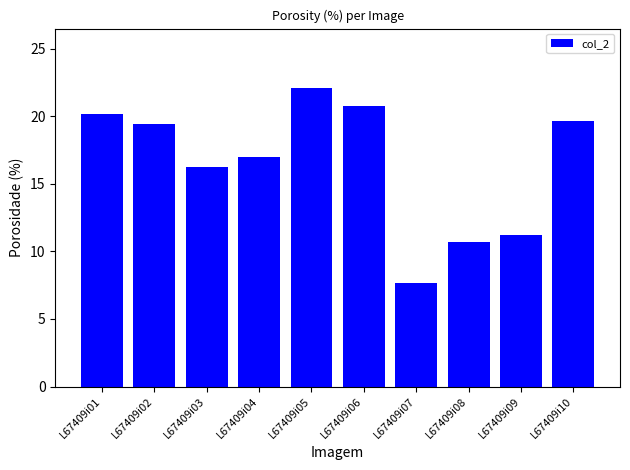

What is the approximate value at L67409i03?

16.3